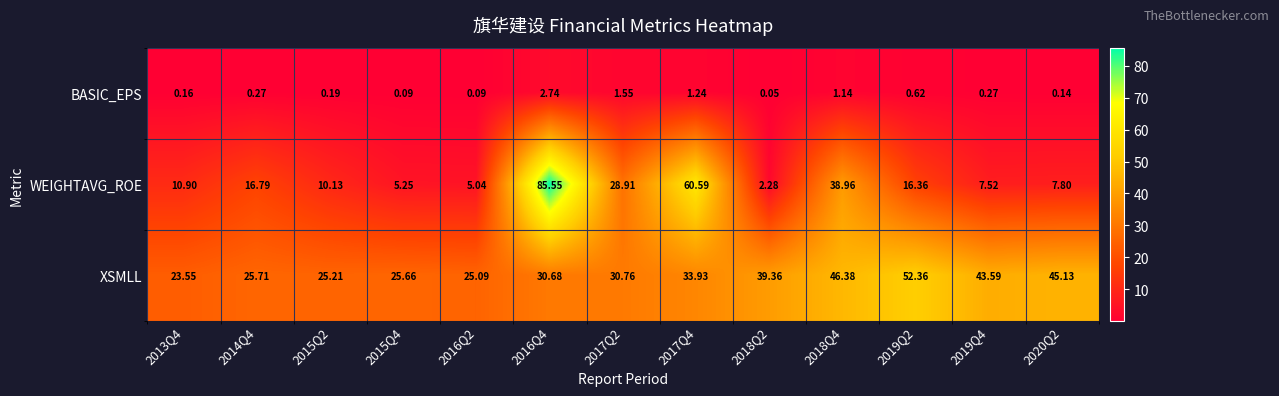

How many categories are shown in the chart?

13